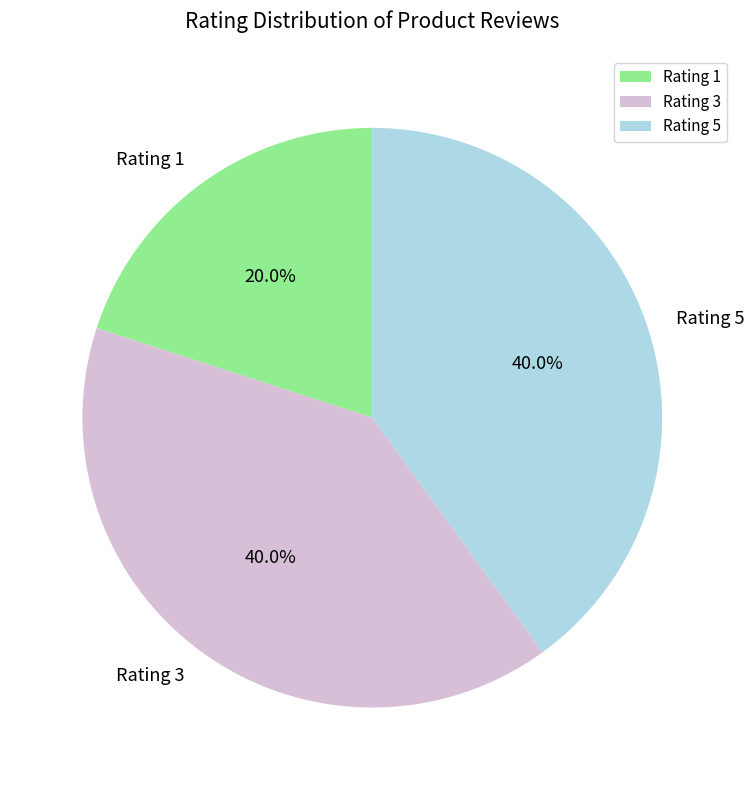

Which slice is the smallest?

Rating 1